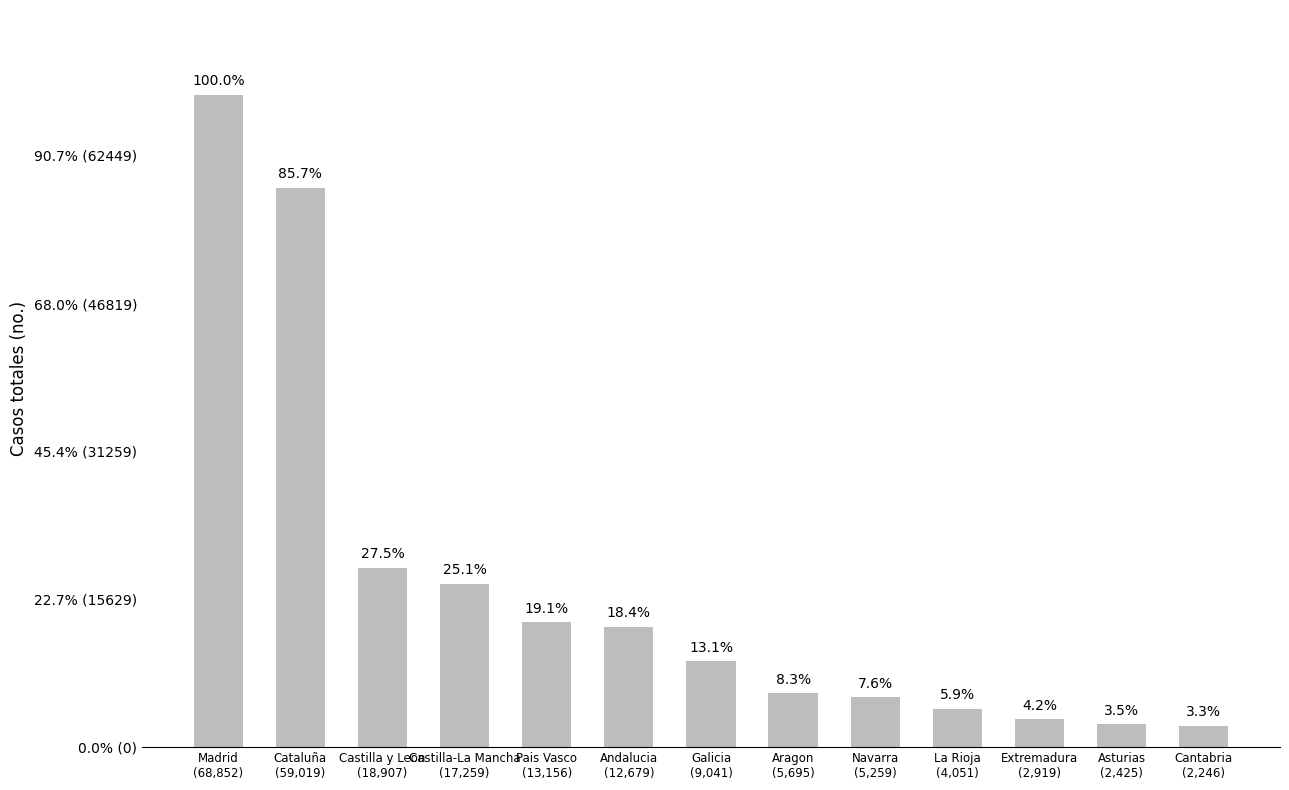

How many series are shown in this chart?

1